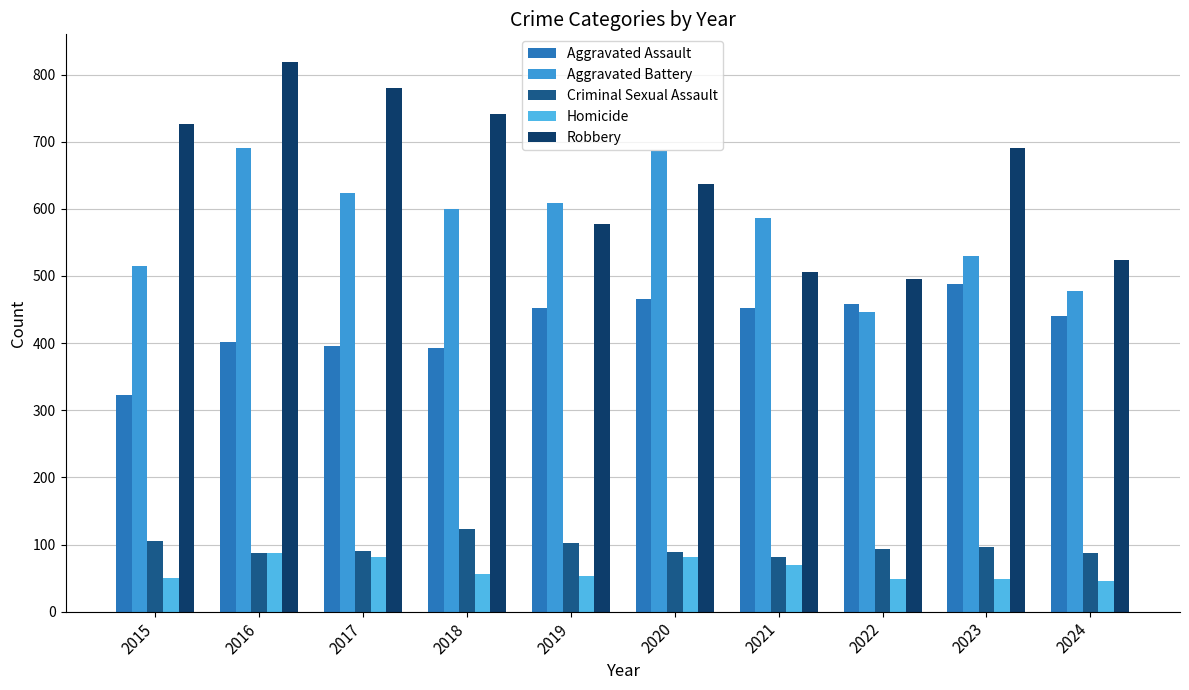

What is the difference between the maximum and minimum values in the Aggravated Battery series?

245